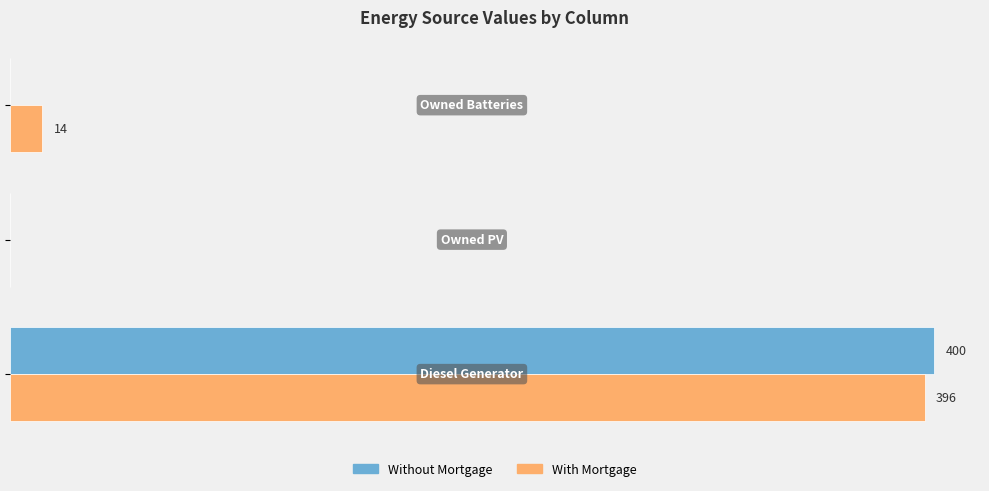

What are all the series names shown in the legend?

Without Mortgage, With Mortgage